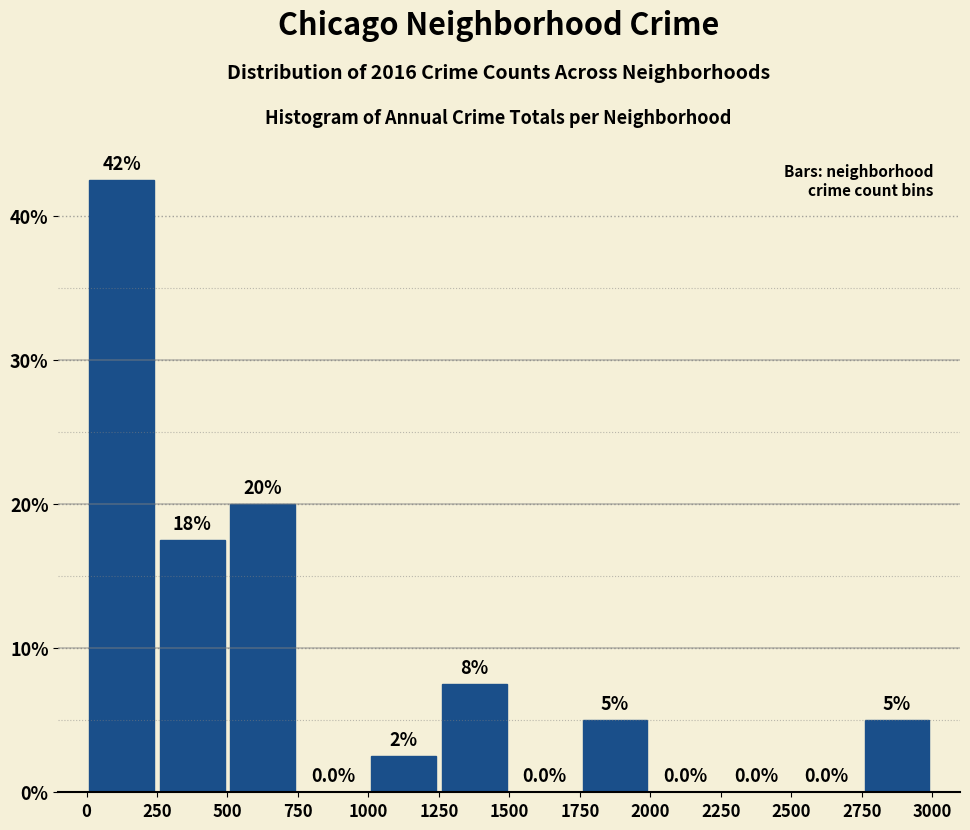

Over which range of the x-axis is the bar tallest?

0 to 250